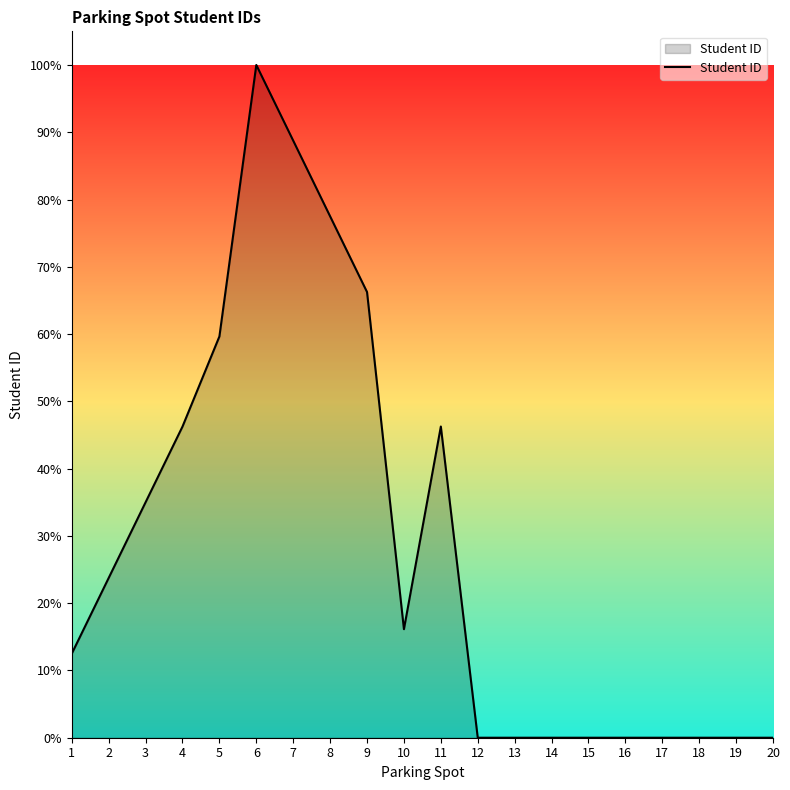

What is the change in value from 6 to 10?

-83.9